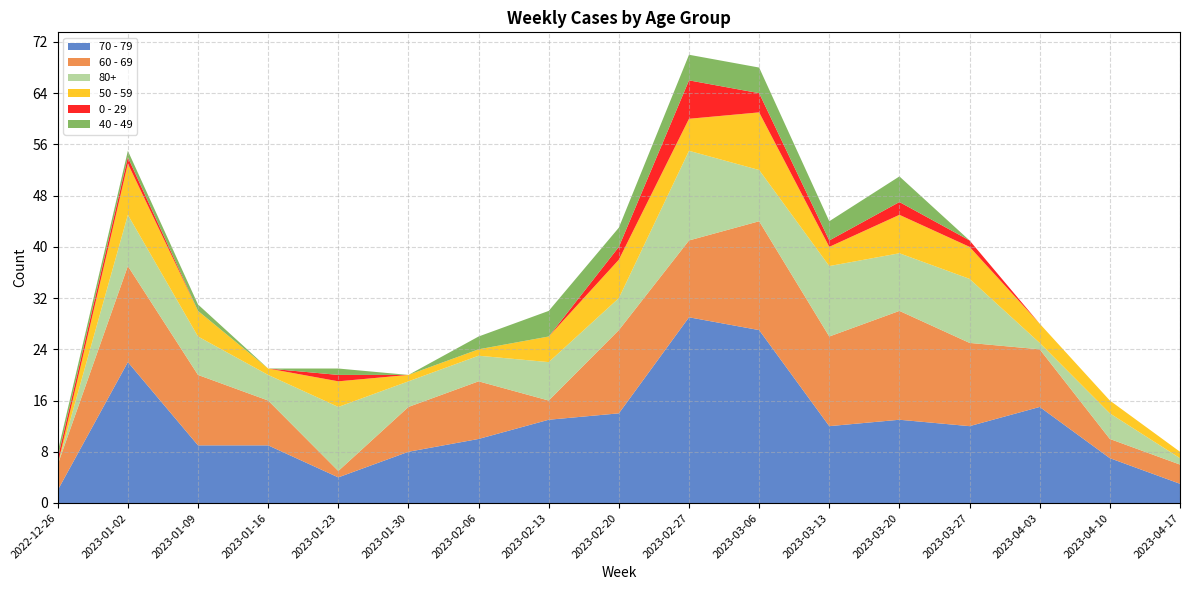

Reading left to right, extract all data points from this chart.

70 - 79: 2022-12-26=2	2023-01-02=22	2023-01-09=9	2023-01-16=9	2023-01-23=4	2023-01-30=8	2023-02-06=10	2023-02-13=13	2023-02-20=14	2023-02-27=29	2023-03-06=27	2023-03-13=12	2023-03-20=13	2023-03-27=12	2023-04-03=15	2023-04-10=7	2023-04-17=3
60 - 69: 2022-12-26=4	2023-01-02=15	2023-01-09=11	2023-01-16=7	2023-01-23=1	2023-01-30=7	2023-02-06=9	2023-02-13=3	2023-02-20=13	2023-02-27=12	2023-03-06=17	2023-03-13=14	2023-03-20=17	2023-03-27=13	2023-04-03=9	2023-04-10=3	2023-04-17=3
80+: 2022-12-26=0	2023-01-02=8	2023-01-09=6	2023-01-16=4	2023-01-23=10	2023-01-30=4	2023-02-06=4	2023-02-13=6	2023-02-20=5	2023-02-27=14	2023-03-06=8	2023-03-13=11	2023-03-20=9	2023-03-27=10	2023-04-03=1	2023-04-10=4	2023-04-17=1
50 - 59: 2022-12-26=0	2023-01-02=8	2023-01-09=4	2023-01-16=1	2023-01-23=4	2023-01-30=1	2023-02-06=1	2023-02-13=4	2023-02-20=6	2023-02-27=5	2023-03-06=9	2023-03-13=3	2023-03-20=6	2023-03-27=5	2023-04-03=3	2023-04-10=2	2023-04-17=1
0 - 29: 2022-12-26=1	2023-01-02=1	2023-01-09=0	2023-01-16=0	2023-01-23=1	2023-01-30=0	2023-02-06=0	2023-02-13=0	2023-02-20=2	2023-02-27=6	2023-03-06=3	2023-03-13=1	2023-03-20=2	2023-03-27=1	2023-04-03=0	2023-04-10=0	2023-04-17=0
40 - 49: 2022-12-26=1	2023-01-02=1	2023-01-09=1	2023-01-16=0	2023-01-23=1	2023-01-30=0	2023-02-06=2	2023-02-13=4	2023-02-20=3	2023-02-27=4	2023-03-06=4	2023-03-13=3	2023-03-20=4	2023-03-27=0	2023-04-03=0	2023-04-10=0	2023-04-17=0